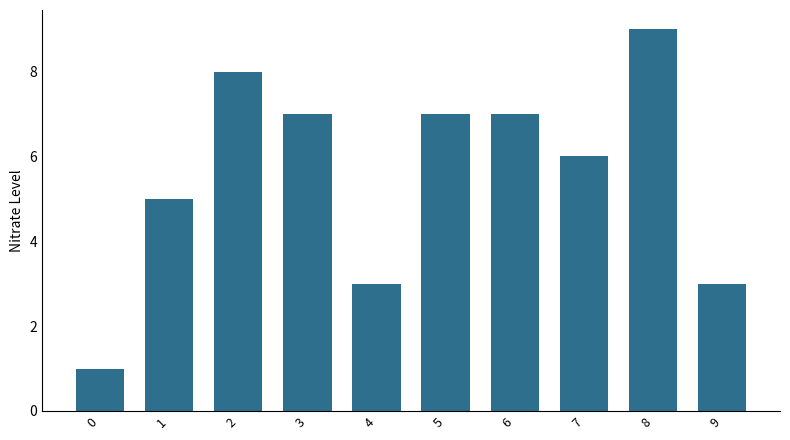

Between 6 and 1, which is larger?

6